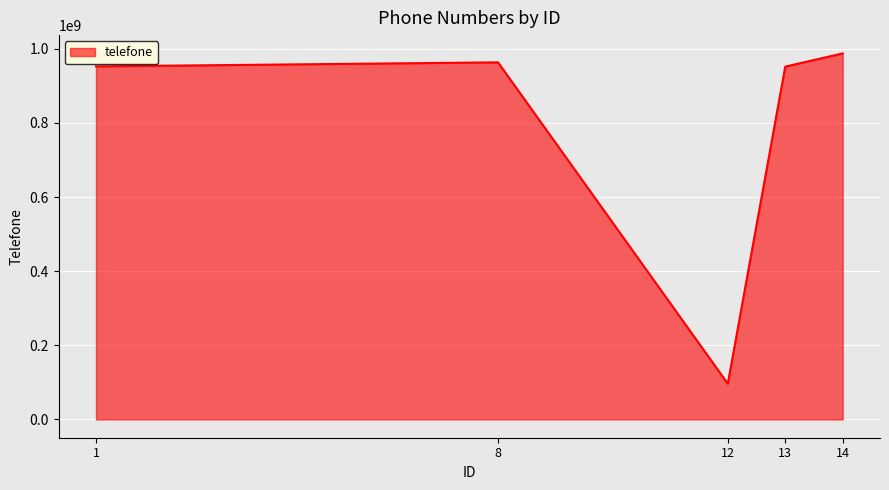

What is the difference between the values at 8 and 12?

867003219